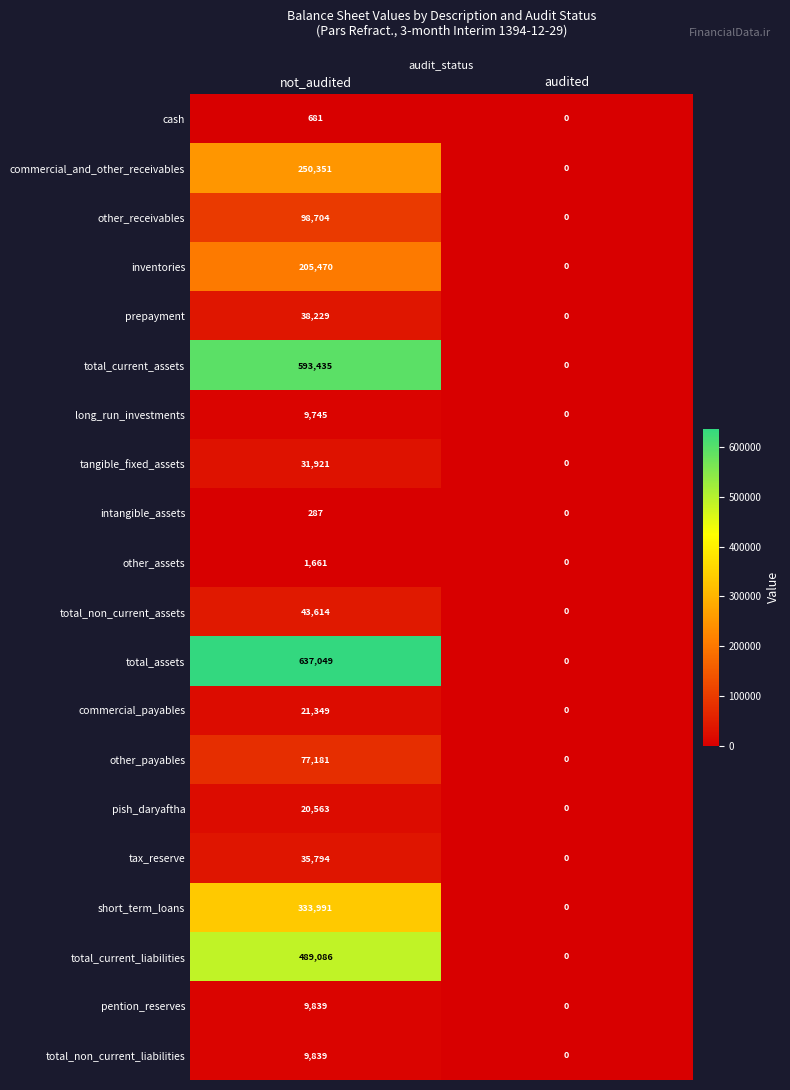

Which series has the largest range (max minus min)?

total_assets